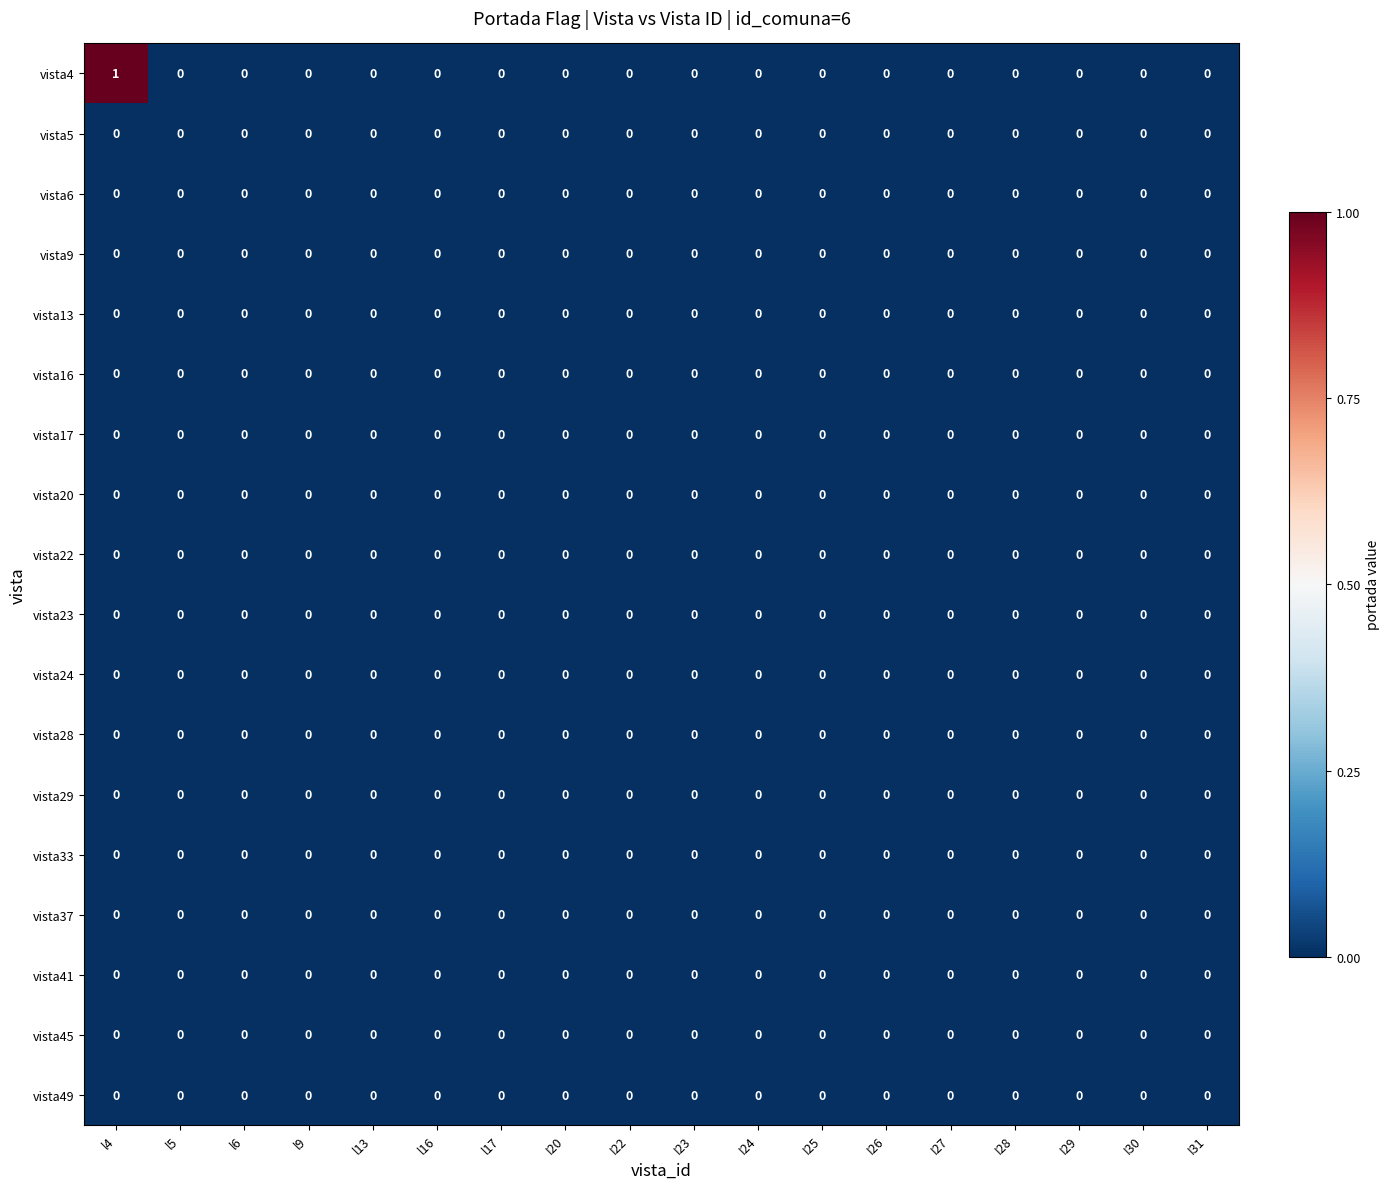

At which category is the sum across all series the highest?

l4